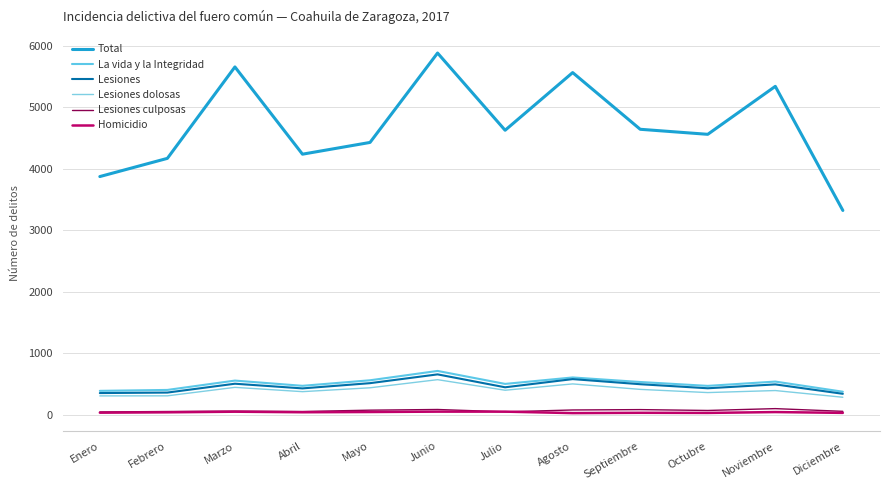

Which series has the largest range (max minus min)?

Total